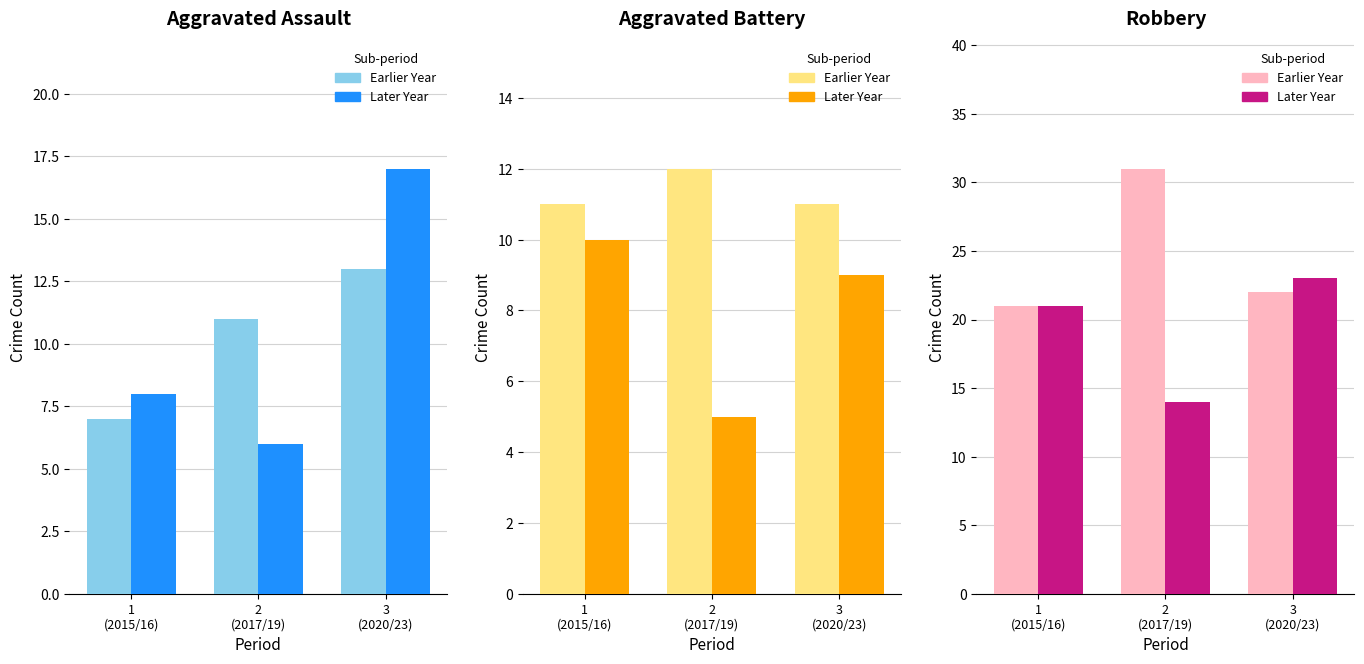

What is the difference between the highest and lowest values at 2
(2017/19)?

17